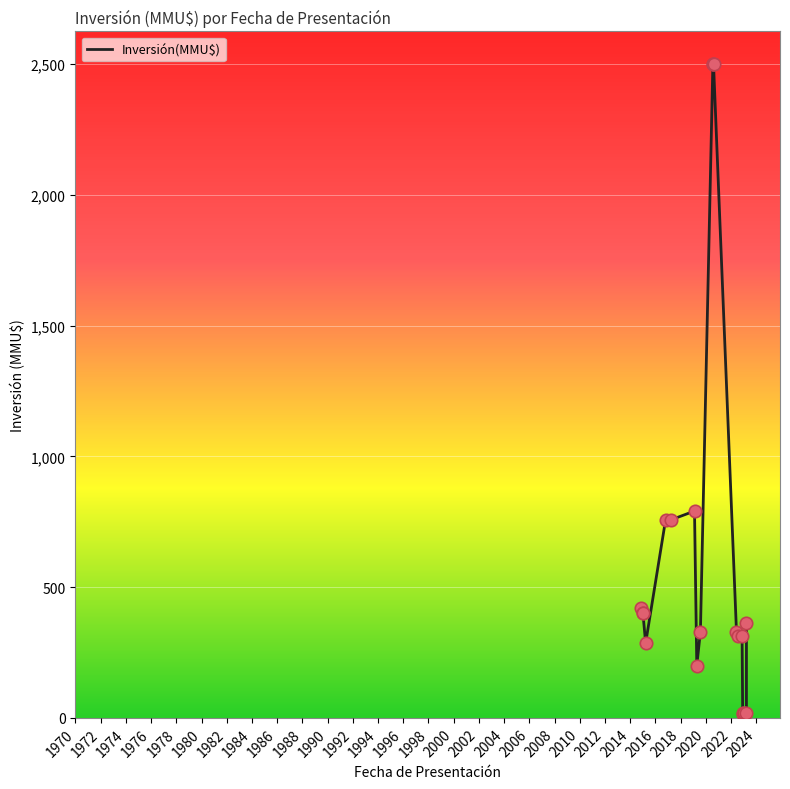

Between 1970 and 2006, which is larger?

1970